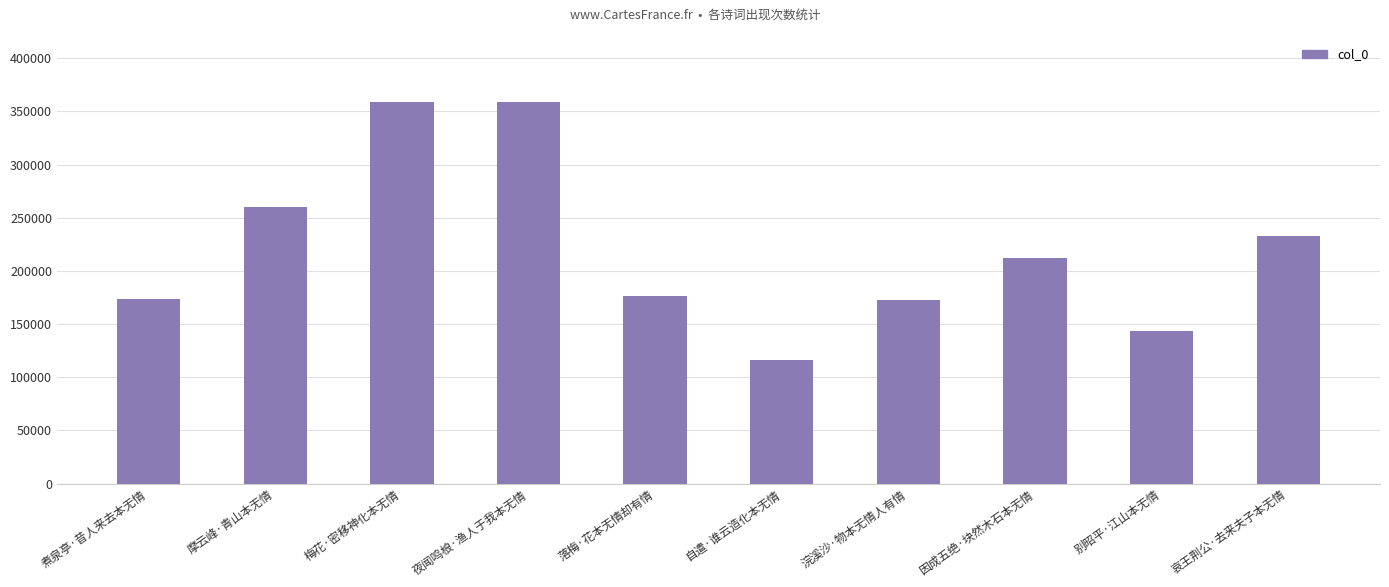

Which has a higher value, 哀王荆公·去来夫子本无情 or 浣溪沙·物本无情人有情?

哀王荆公·去来夫子本无情